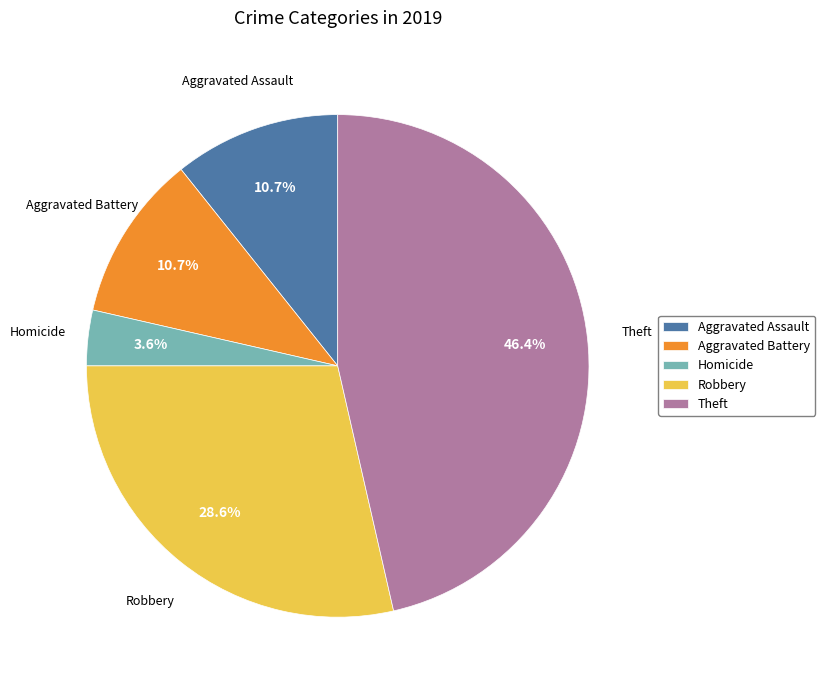

Does Aggravated Assault represent more than half of the total?

No